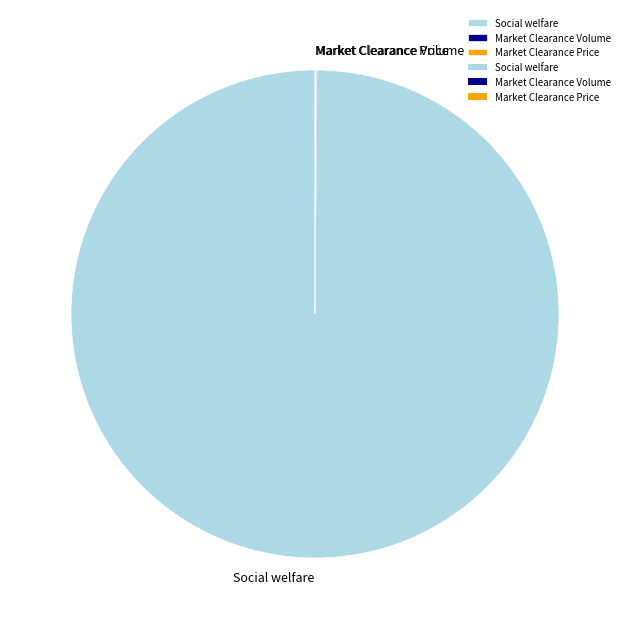

Which category has the biggest portion of the pie?

Social welfare